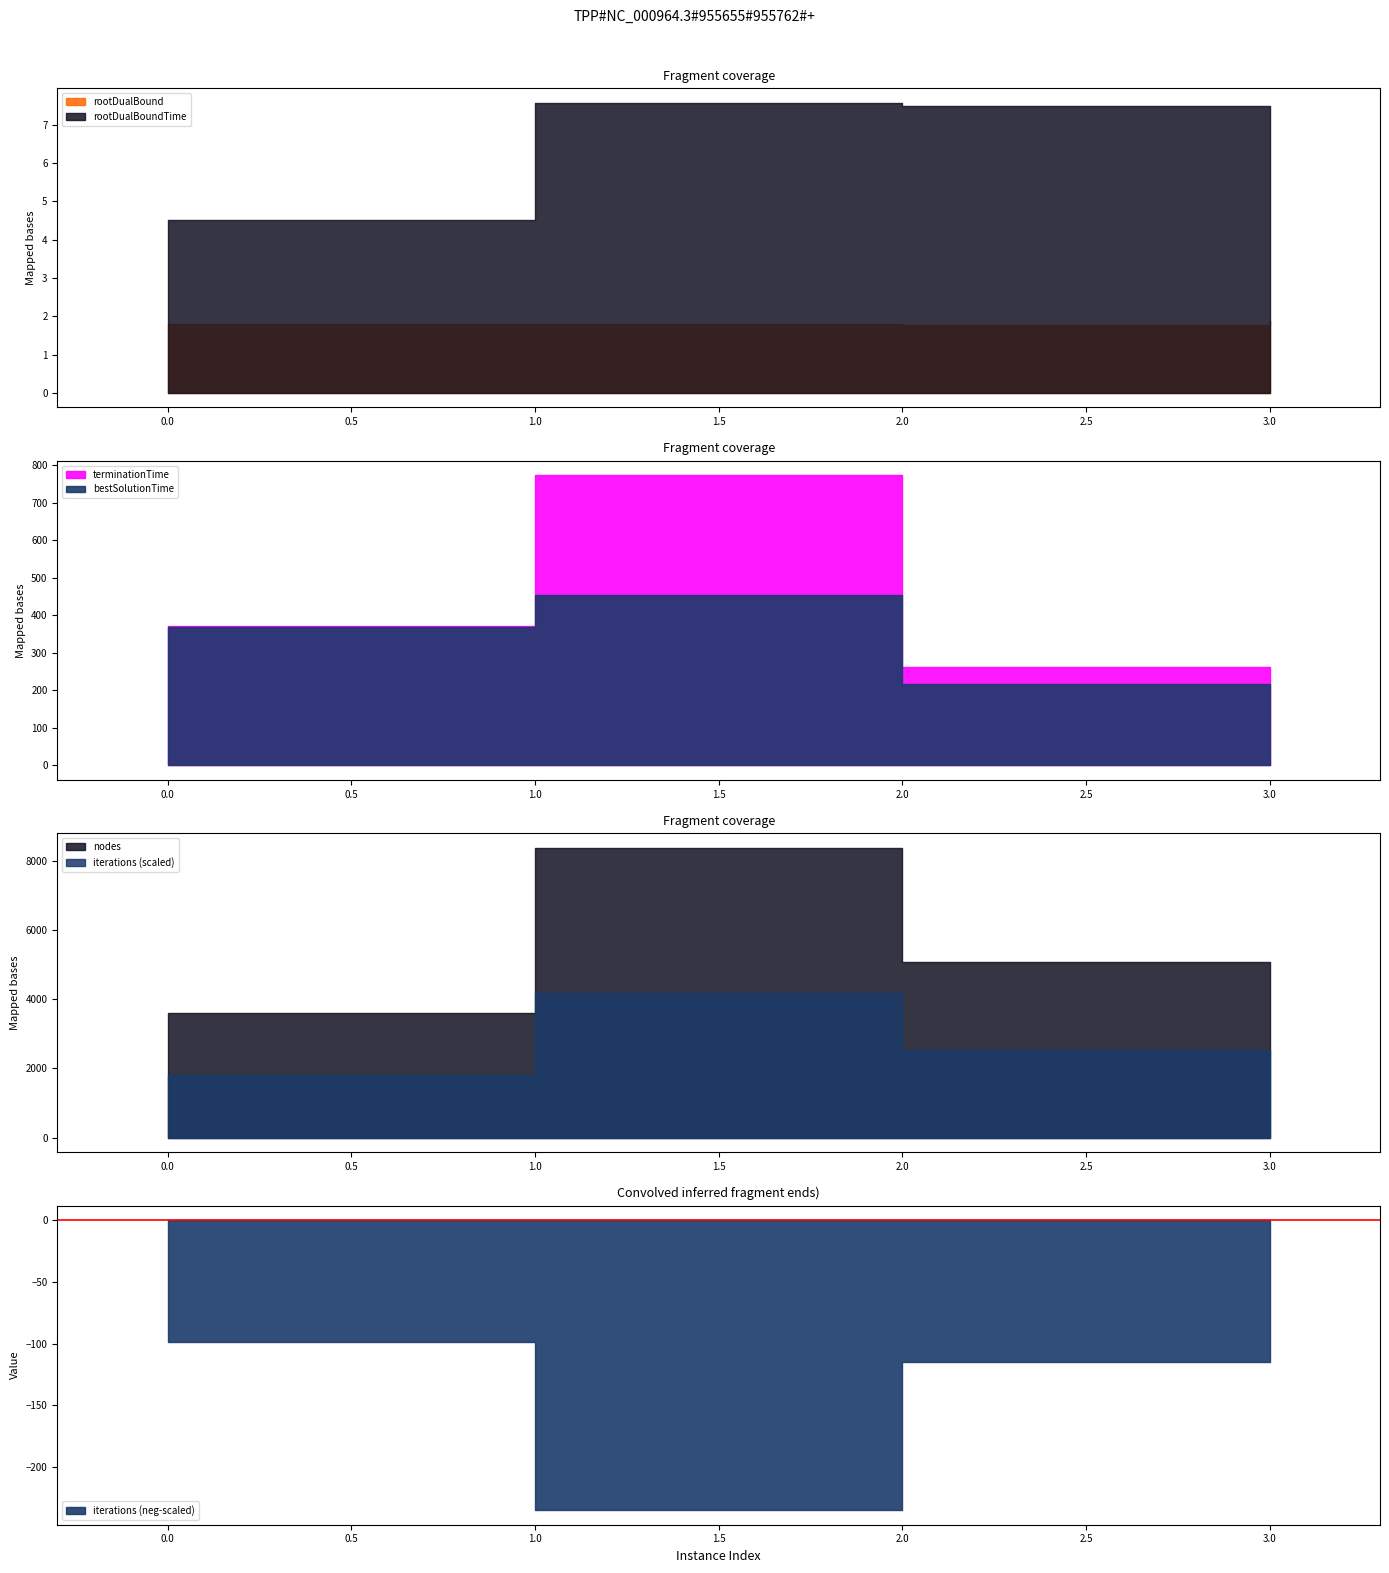

Which label corresponds to the smallest value in the chart?

2